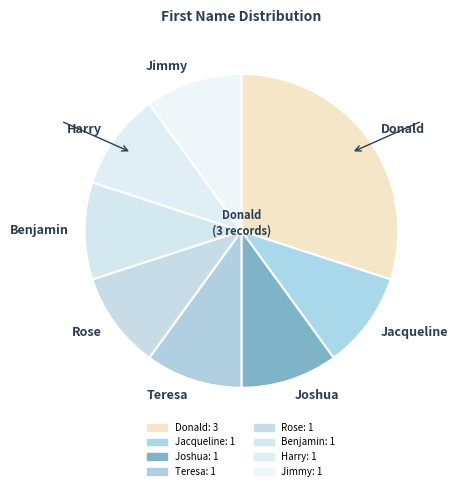

Approximately how many times larger is the value at Jacqueline compared to Jimmy?

1.0